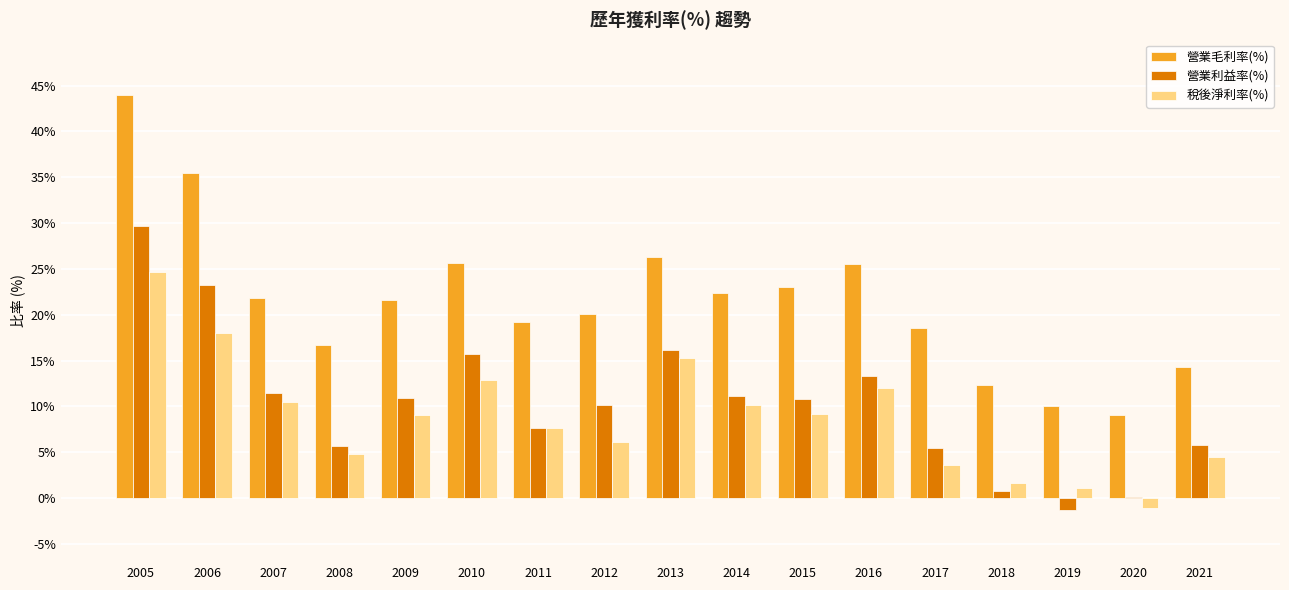

What is the maximum value for 營業毛利率(%)?

44.0